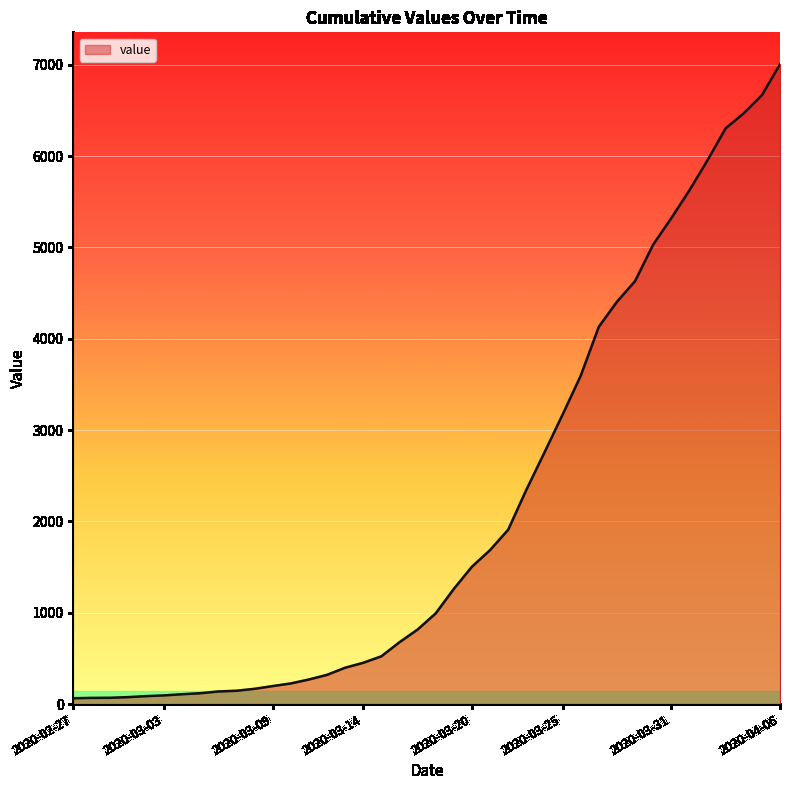

What is the maximum value shown in the chart?

7004